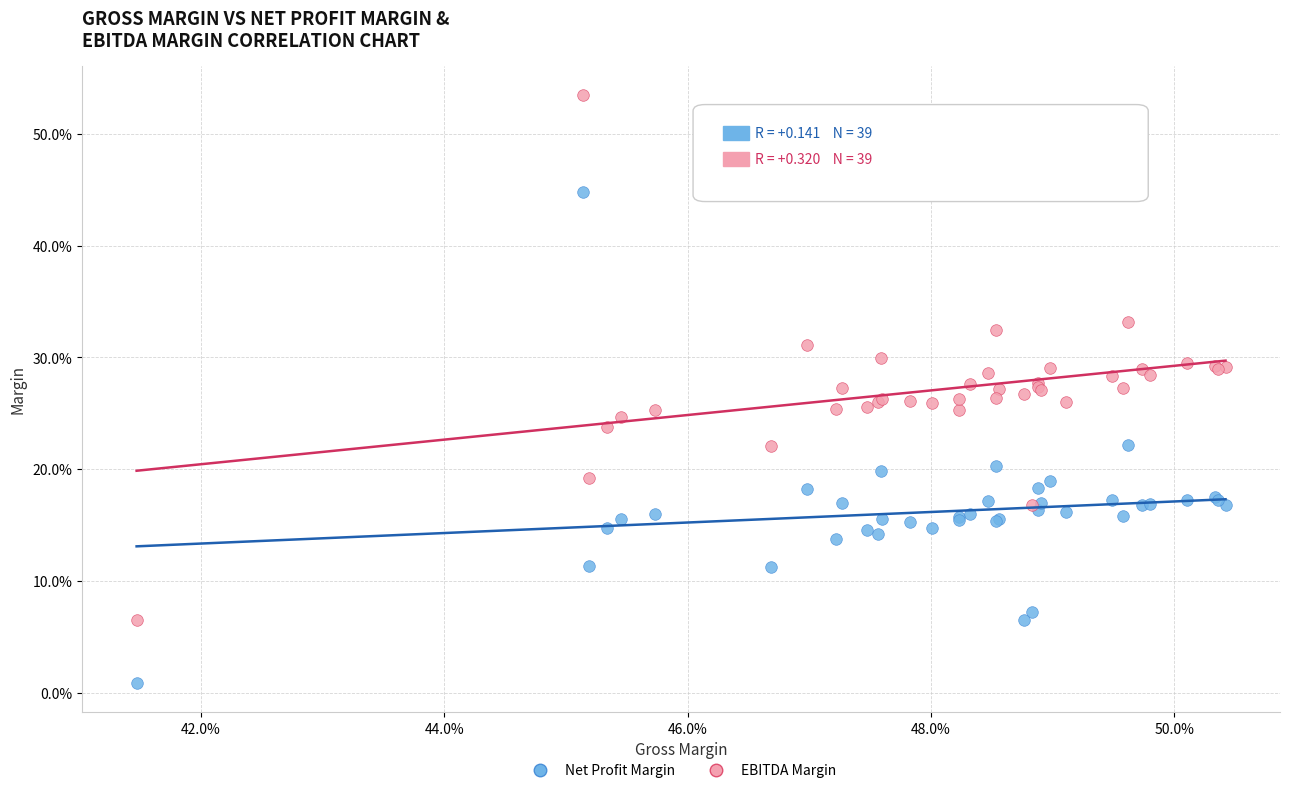

What are all the series names shown in the legend?

Net Profit Margin, EBITDA Margin